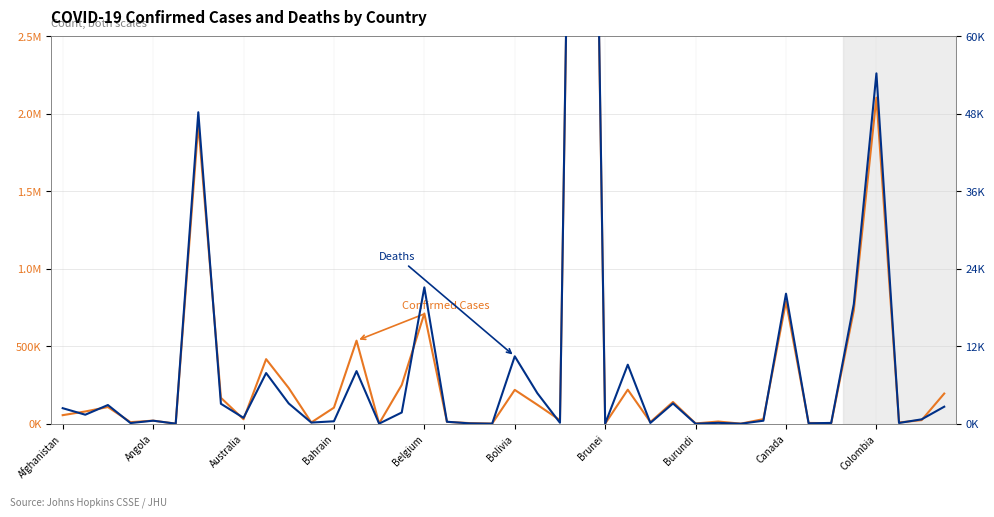

What is the value of the Deaths point at the 2nd from the left?

1393